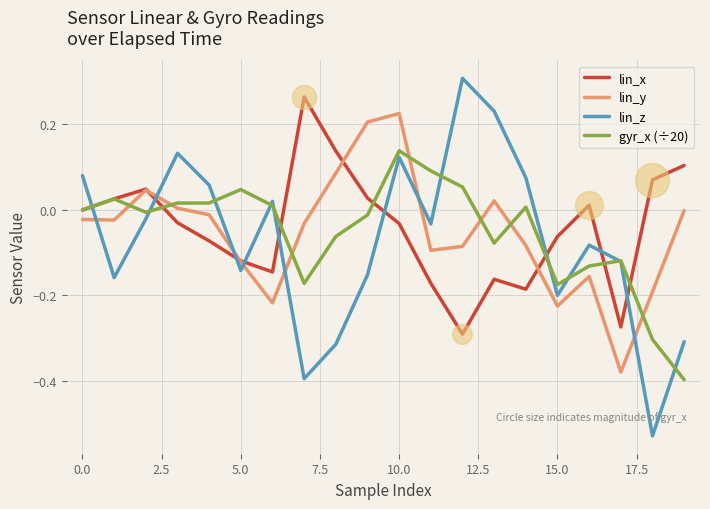

True or false: lin_y and gyr_x (÷20) cross at least once.

True